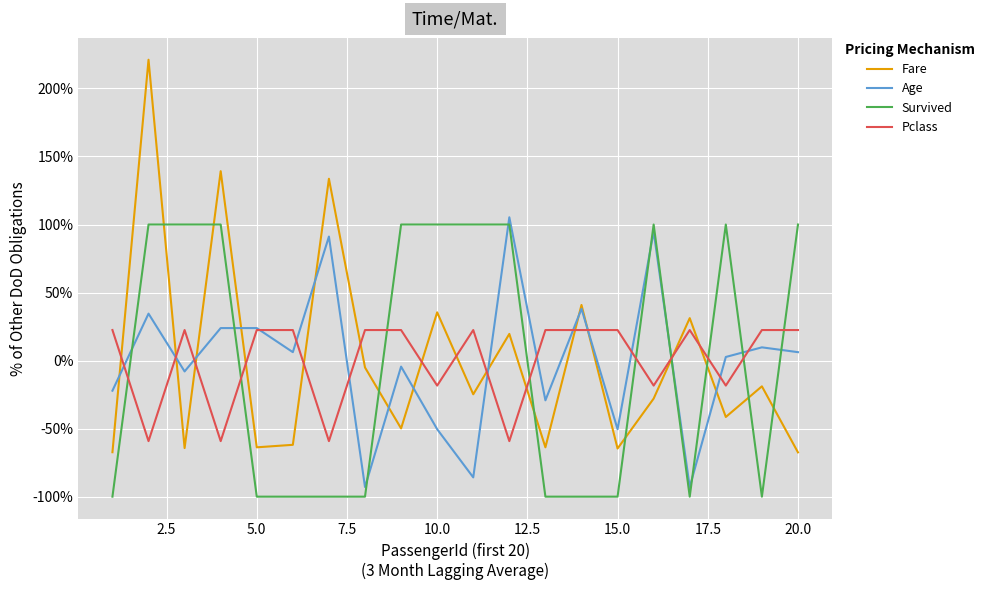

What is the lowest value of the Pclass series?

-59.2